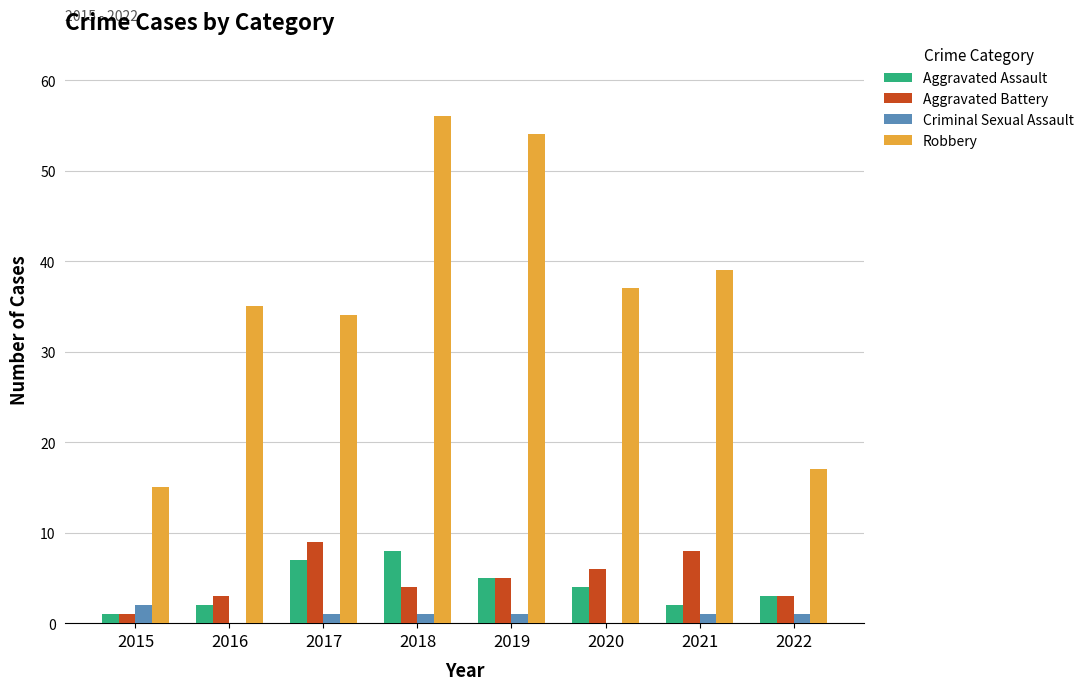

Which series has the largest total across all categories?

Robbery